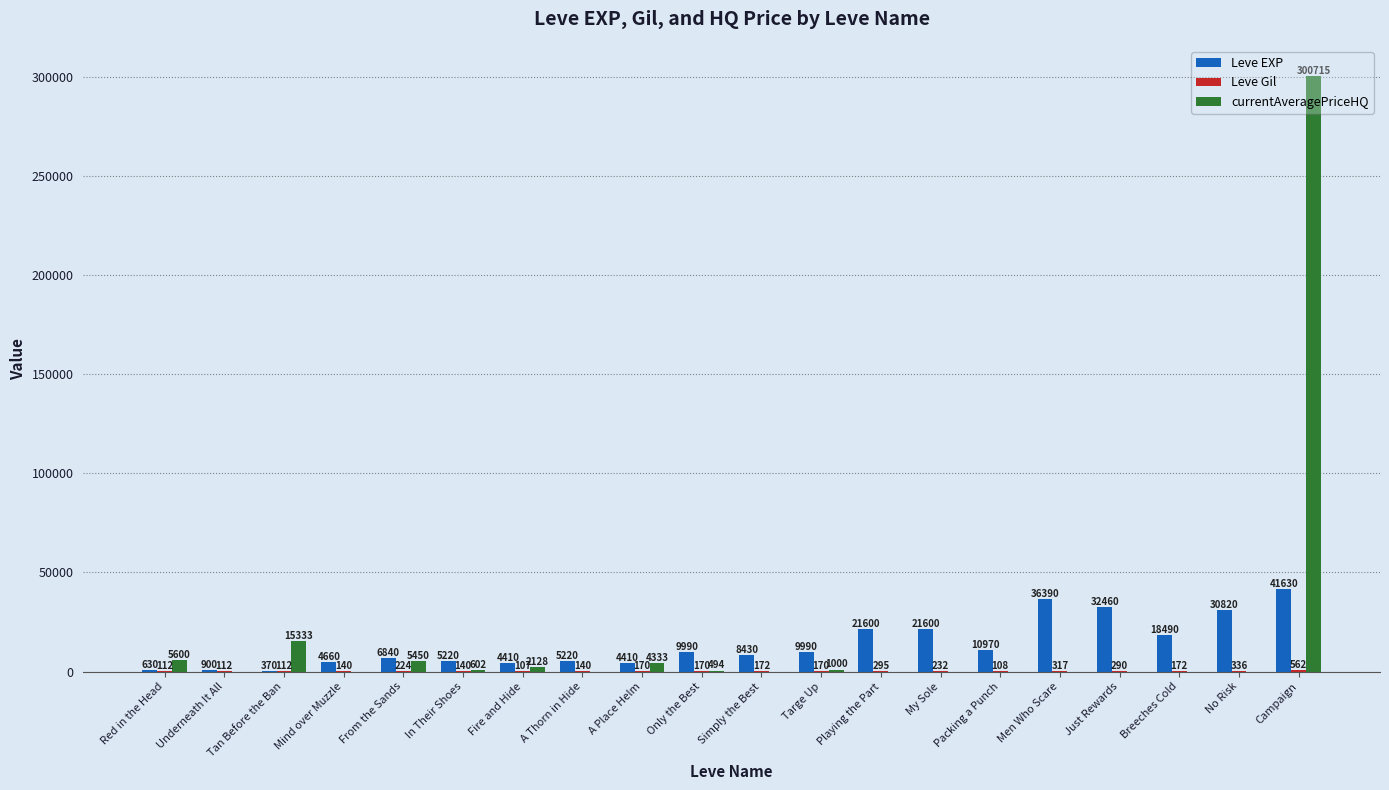

Which series has the largest total across all categories?

currentAveragePriceHQ